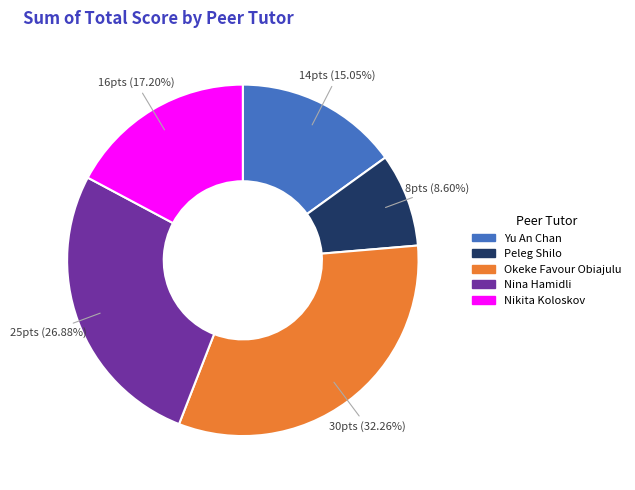

Rank the categories by value from lowest to highest.

Peleg Shilo, Yu An Chan, Nikita Koloskov, Nina Hamidli, Okeke Favour Obiajulu